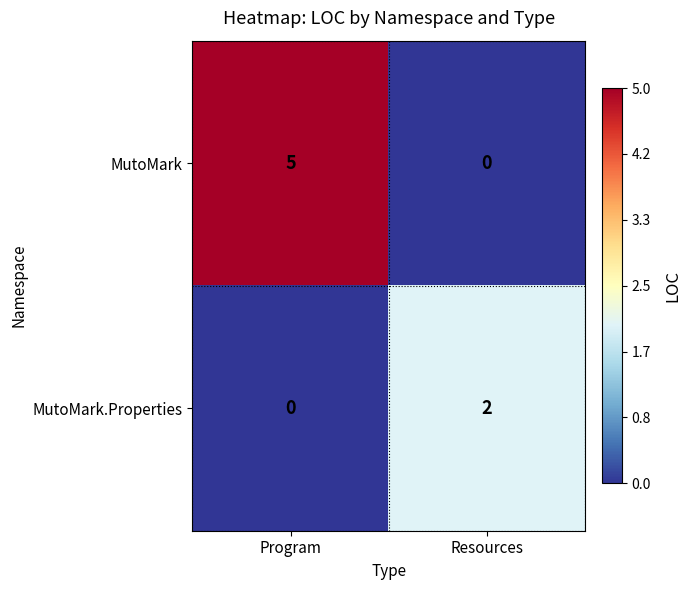

Reading right to left, transcribe all the data shown in this chart.

MutoMark: Resources=0	Program=5
MutoMark.Properties: Resources=2	Program=0